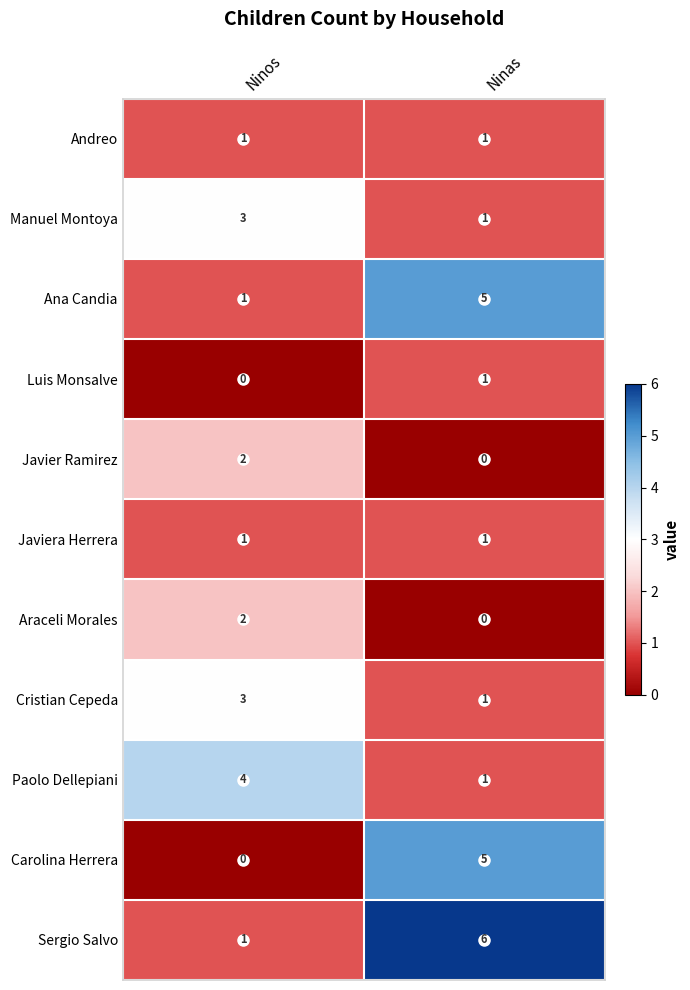

What is the total value across all series at Ninas?

22